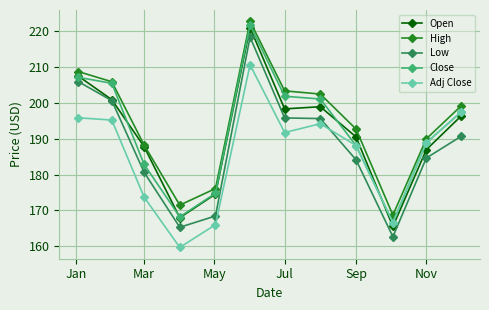

True or false: High and Low cross at least once.

False